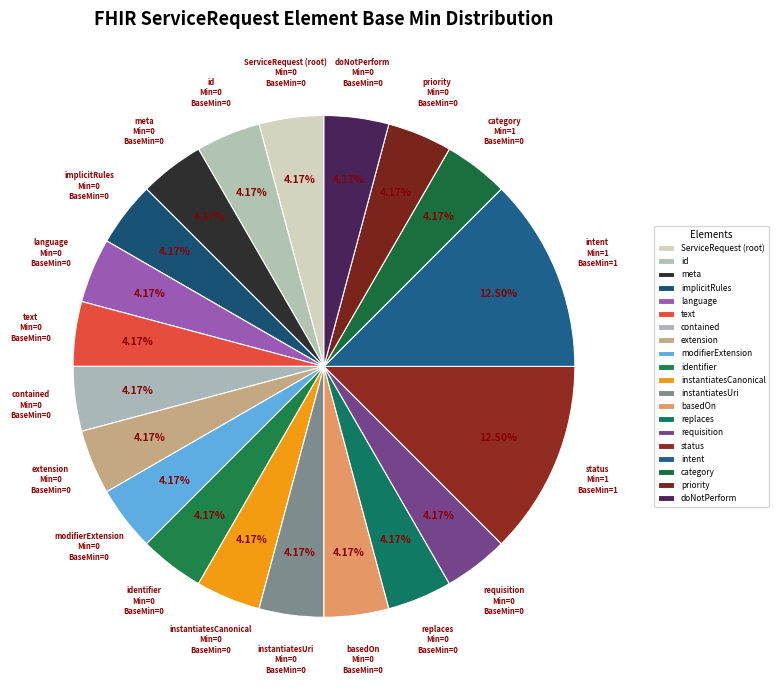

What is the smallest slice in the pie chart?

ServiceRequest